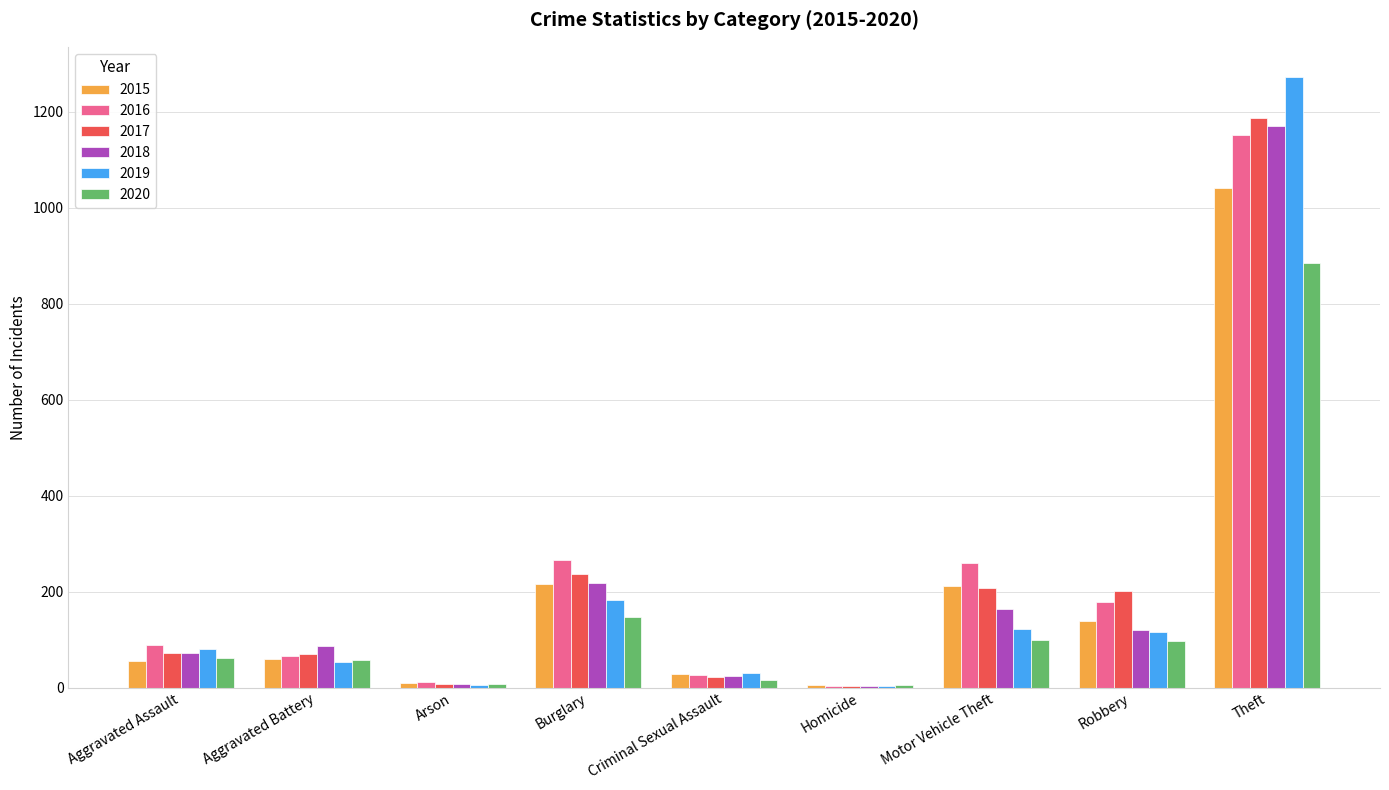

Are the bars horizontal?

No